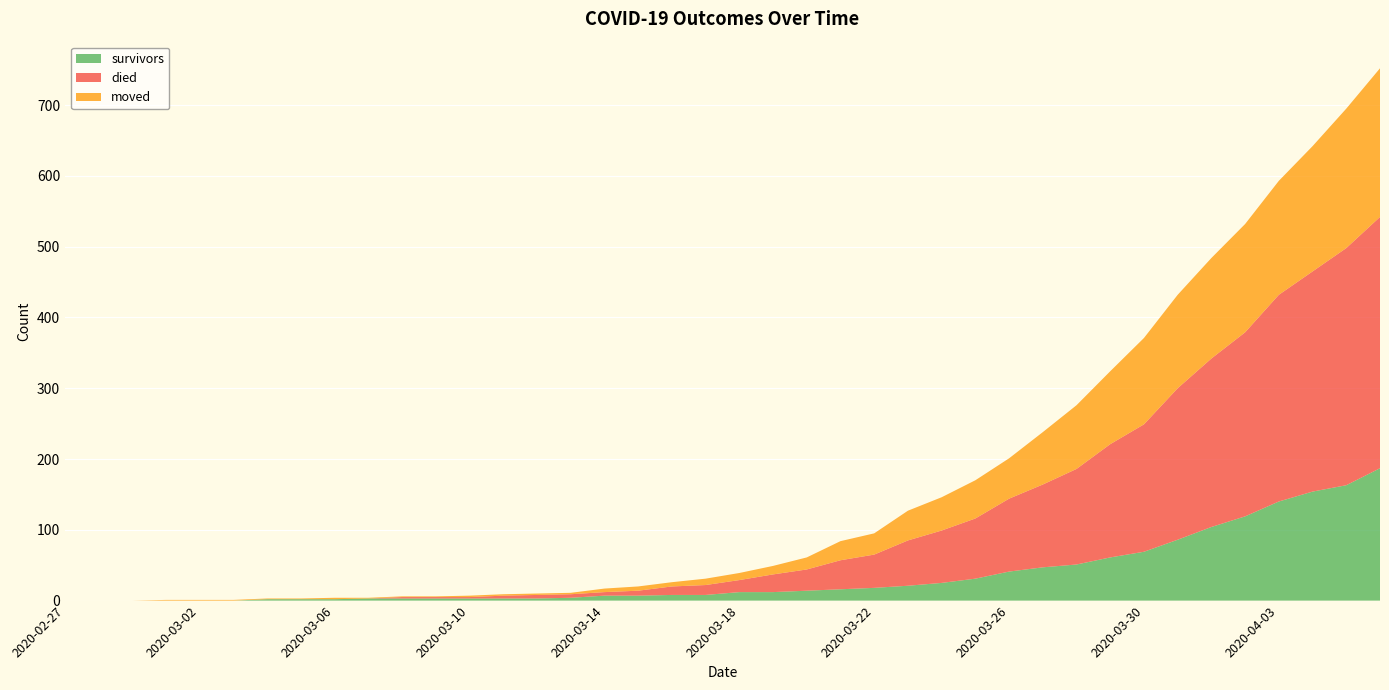

Reading left to right, transcribe all the data shown in this chart.

survivors: 0	0	0	0	0	0	2	2	2	3	3	3	3	3	3	4	7	7	8	8	12	12	14	16	18	21	25	31	41	47	51	61	69	86	104	119	140	154	163	187
died: 0	0	0	0	0	0	0	0	0	0	2	2	2	4	5	5	5	7	12	14	17	25	30	41	47	64	74	85	103	117	135	160	180	214	238	260	292	311	335	355
moved: 0	0	0	1	1	1	1	1	2	1	1	1	2	2	2	2	5	6	6	9	10	12	17	27	30	42	47	54	57	74	90	103	122	132	142	153	161	177	197	210